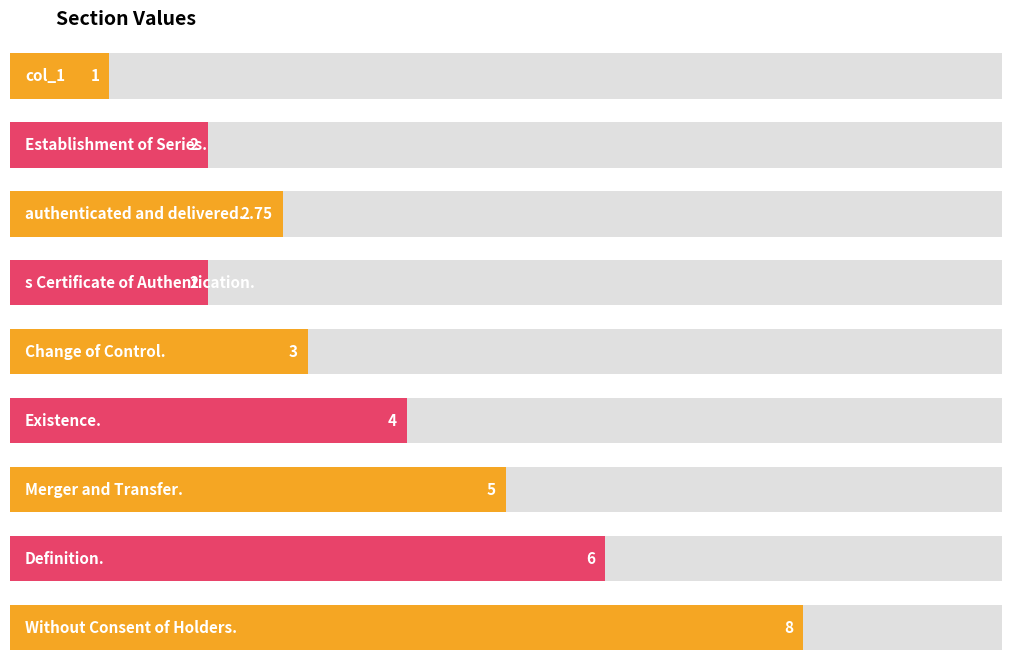

What is the label of the 1st bar from the right?

Without Consent of Holders.